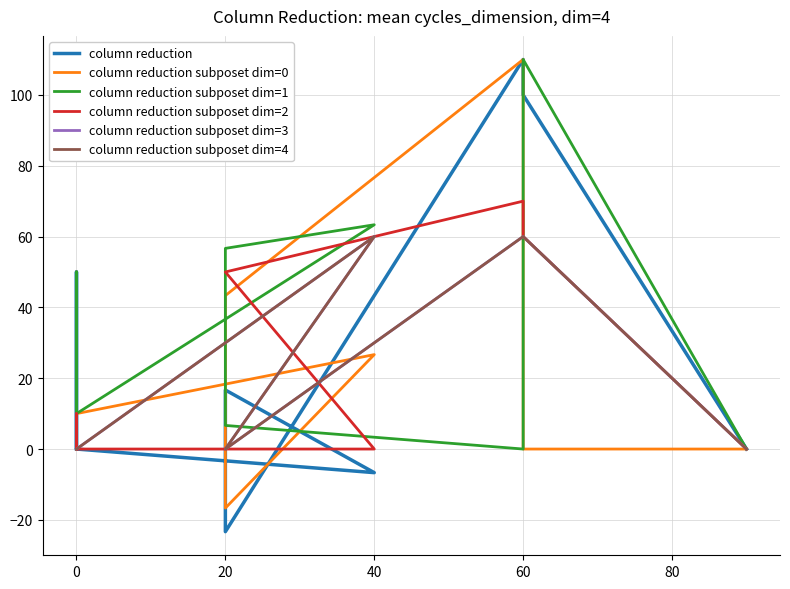

What is the difference between the maximum and minimum values in the column reduction series?

133.3